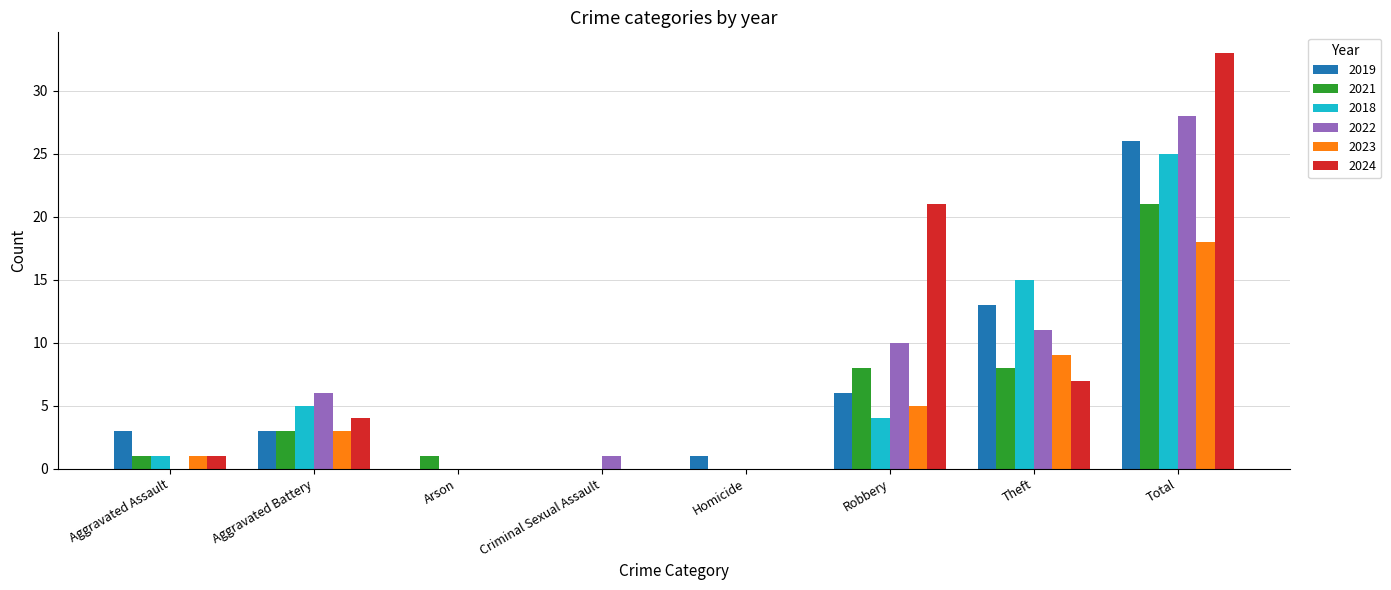

Reading left to right, extract all data points from this chart.

2019: 3	3	0	0	1	6	13	26
2021: 1	3	1	0	0	8	8	21
2018: 1	5	0	0	0	4	15	25
2022: 0	6	0	1	0	10	11	28
2023: 1	3	0	0	0	5	9	18
2024: 1	4	0	0	0	21	7	33